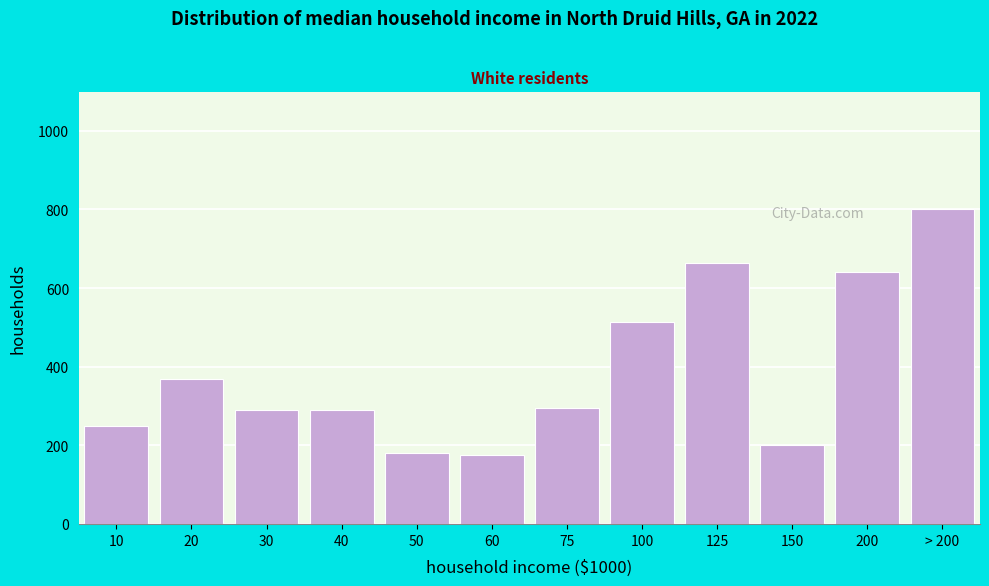

Reading right to left, extract all data points from this chart.

> 200=800	200=640	150=200	125=665	100=515	75=295	60=175	50=180	40=290	30=290	20=370	10=250